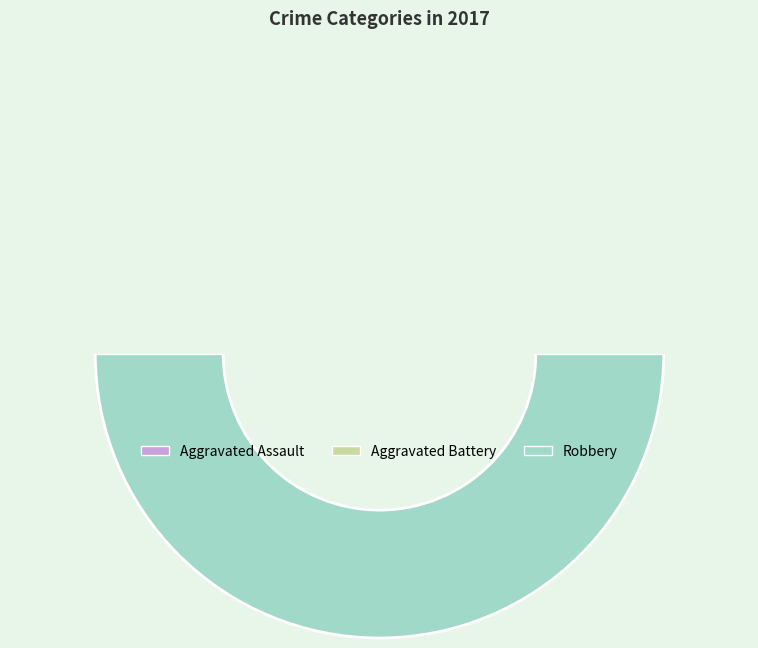

Is Robbery the majority of the pie?

No